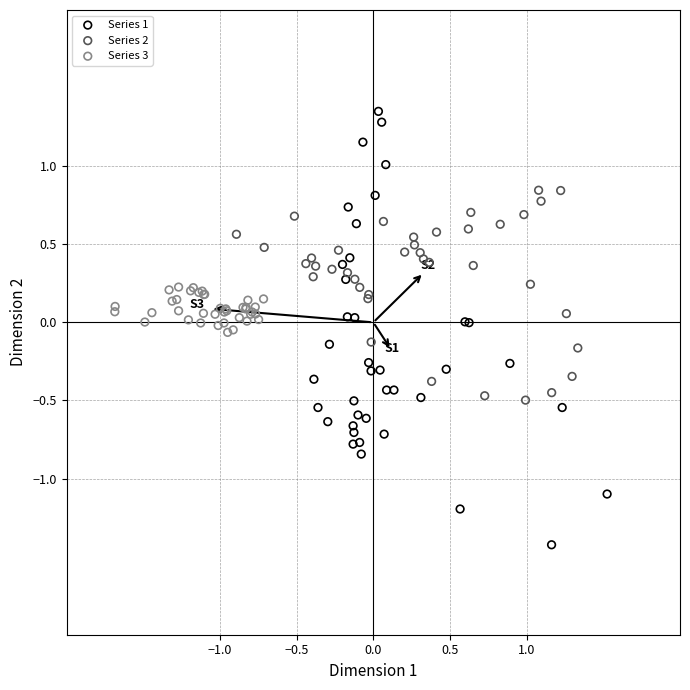

What are all the series names shown in the legend?

Series 1, Series 2, Series 3